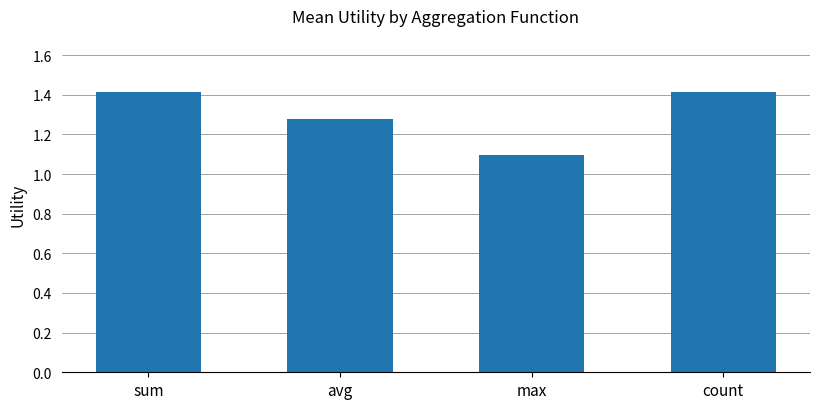

Which label corresponds to the smallest value in the chart?

max